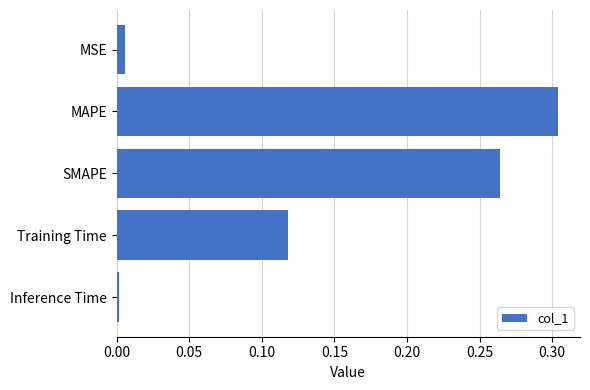

How many series are shown in this chart?

1